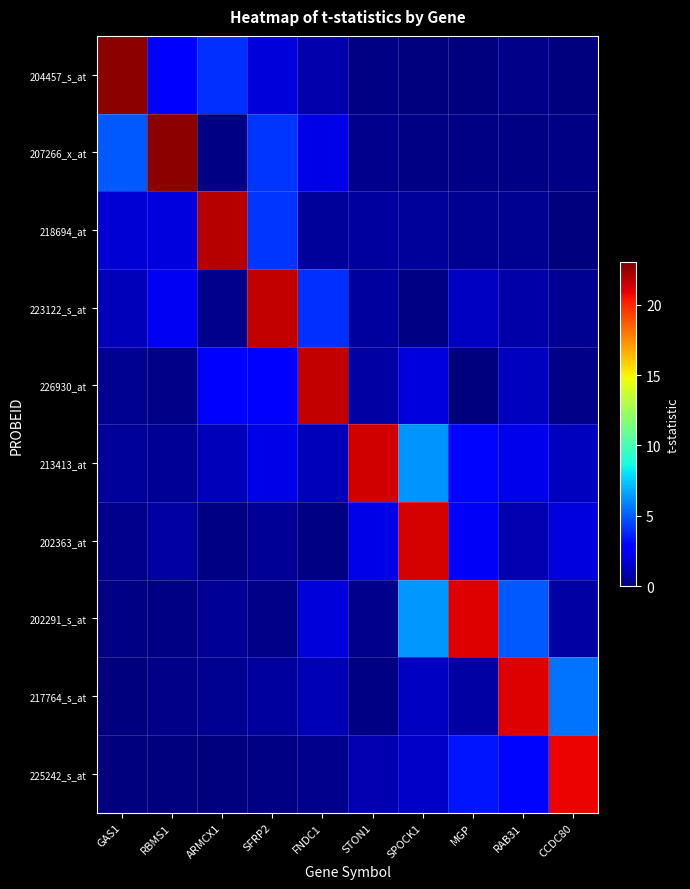

At which category does the chart reach its minimum across all series?

GAS1